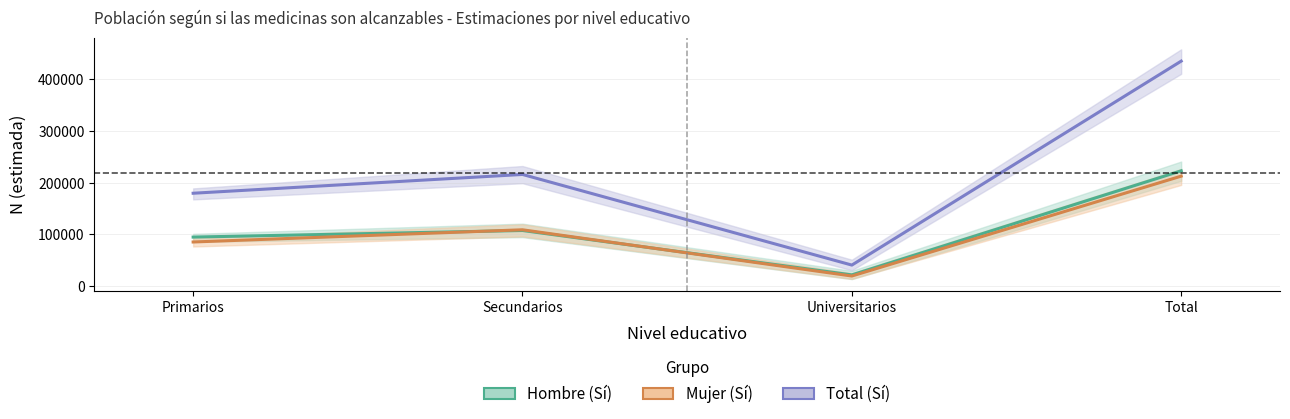

What position from the right is Total?

1